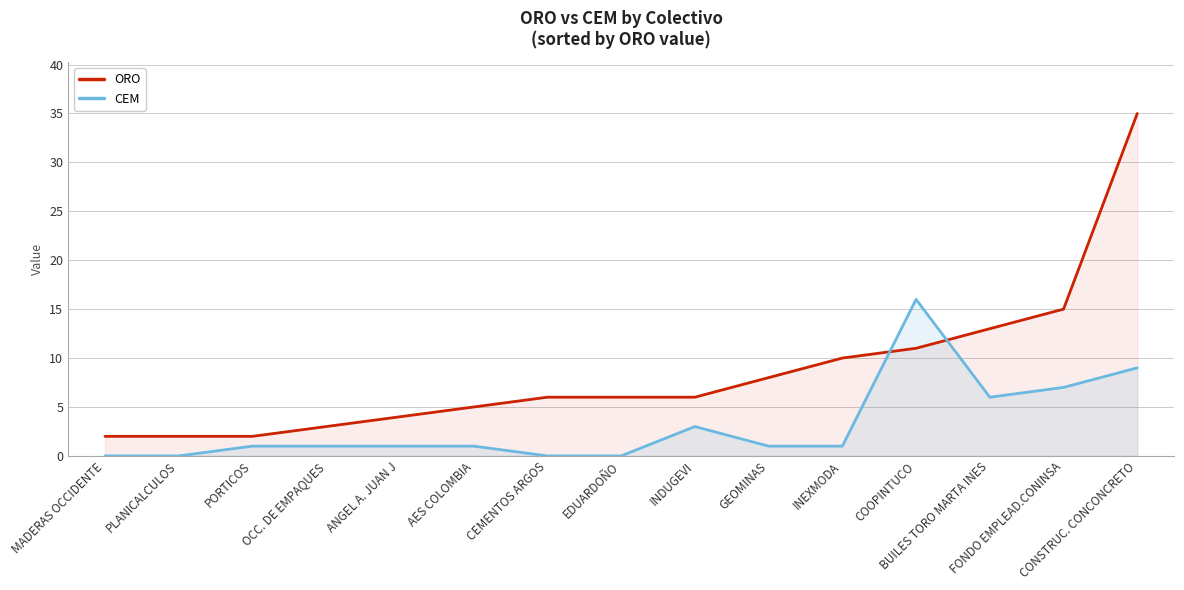

Does the chart display data point markers on the line(s)?

No